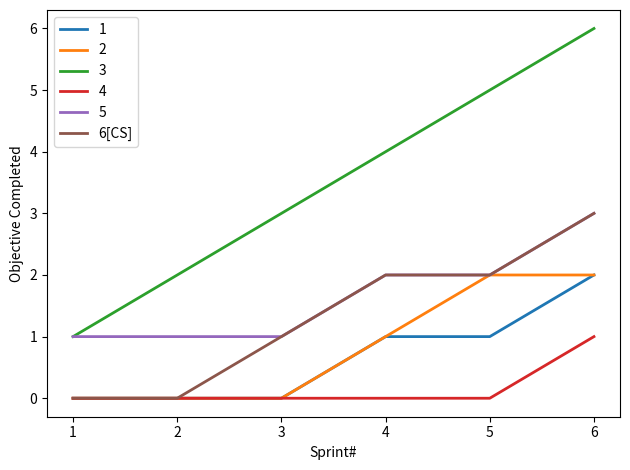

True or false: 1 and 5 cross at least once.

False